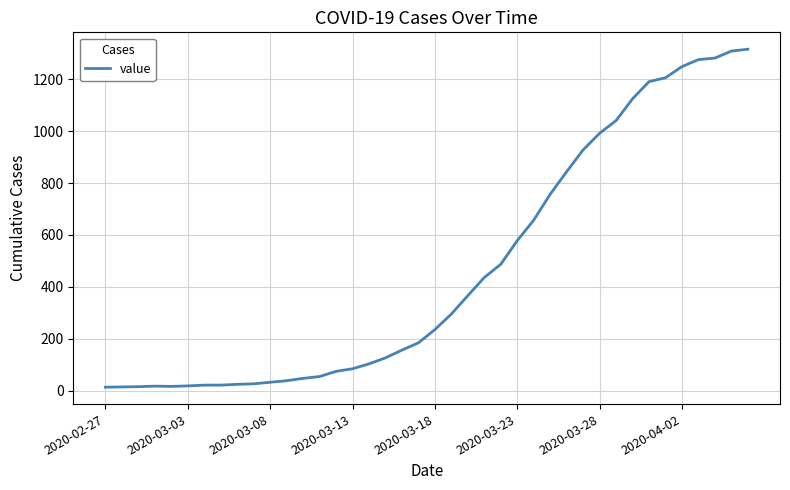

What is the difference between the second highest and second lowest values?

1295